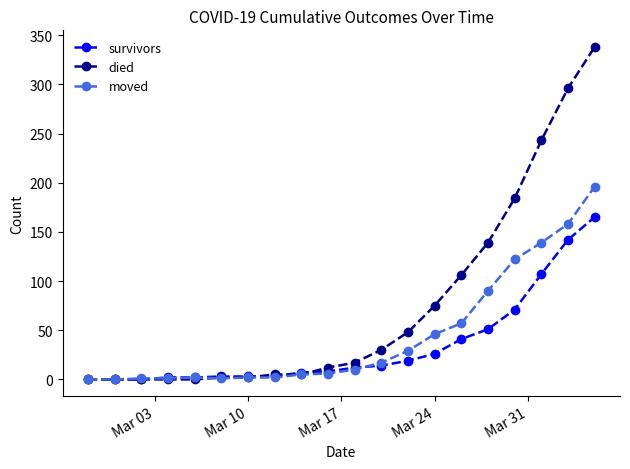

Which series has the largest total across all categories?

died